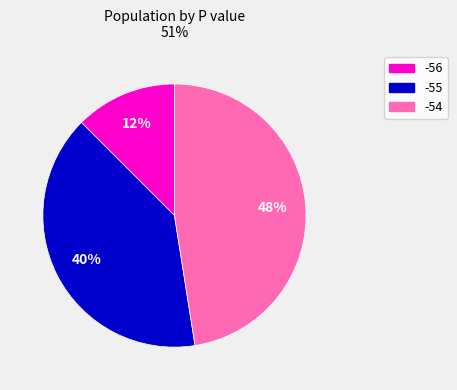

To the nearest percent, what is the average slice percentage?

33%